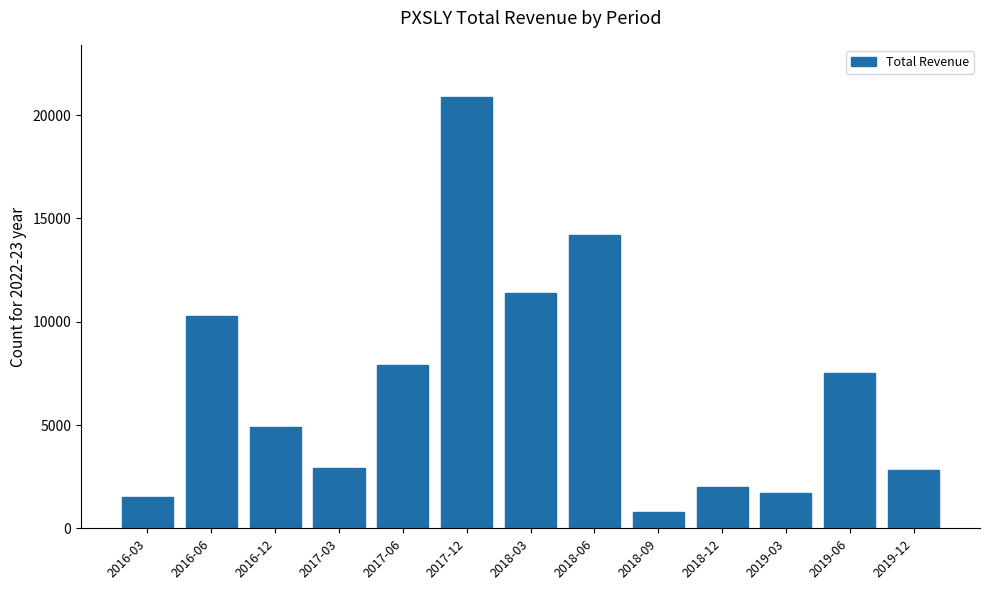

What is the difference between the values at 2017-03 and 2018-06?

11300